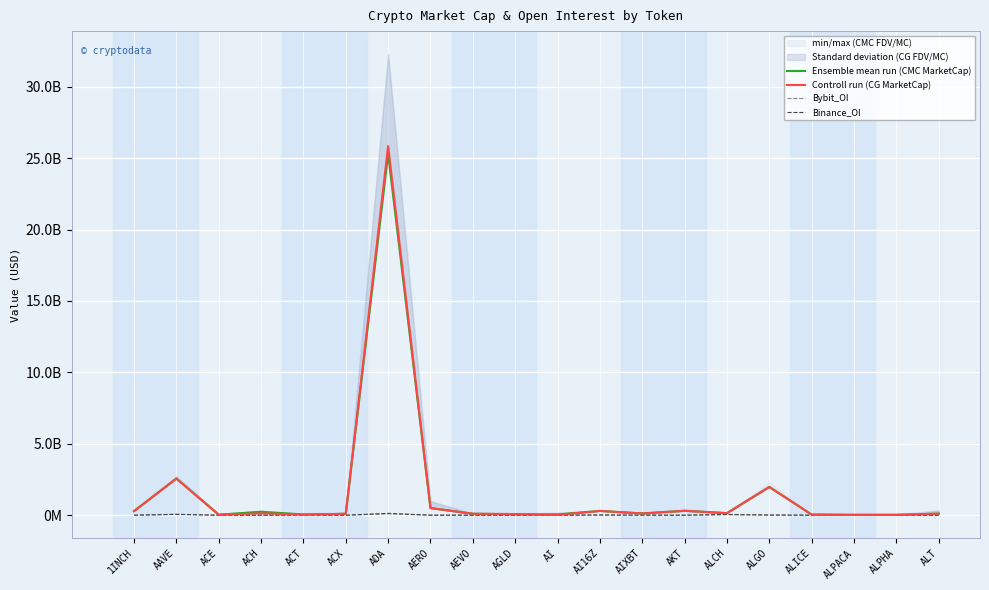

What is the smallest value displayed?

538986.0